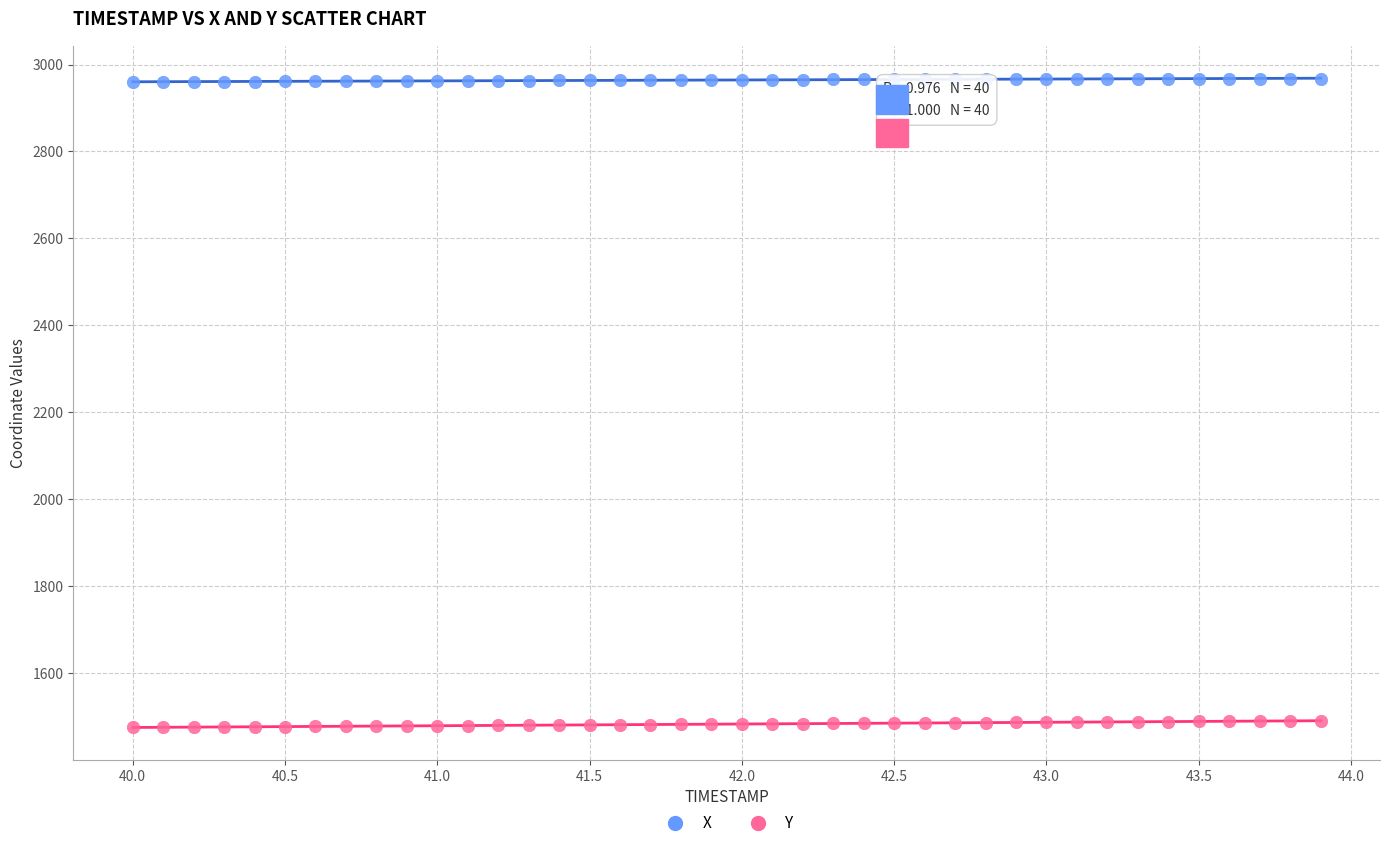

Across all data points, what is the range of Y values (max minus min)?

1492.5